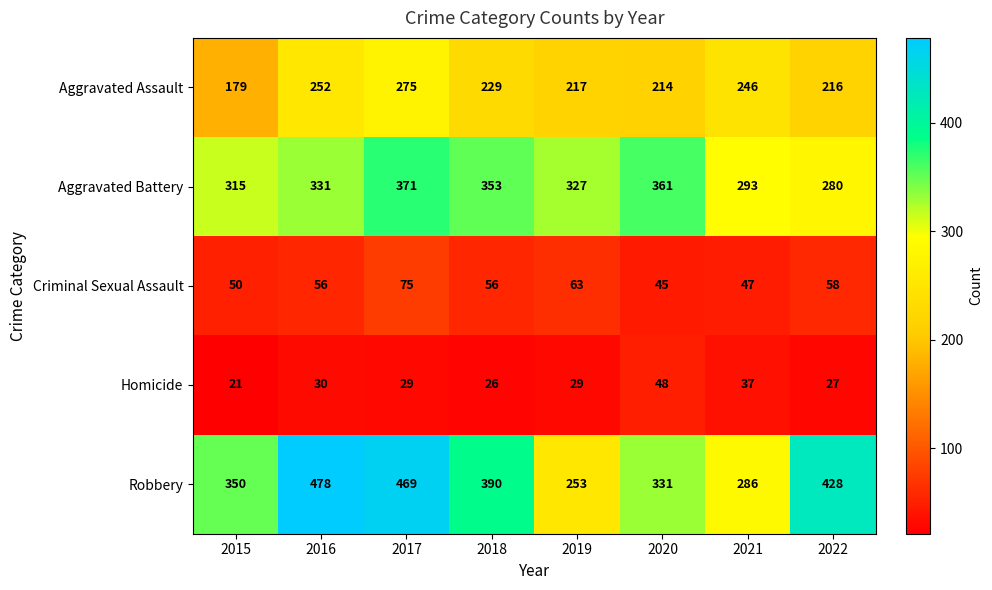

Which series has the largest range (max minus min)?

Robbery